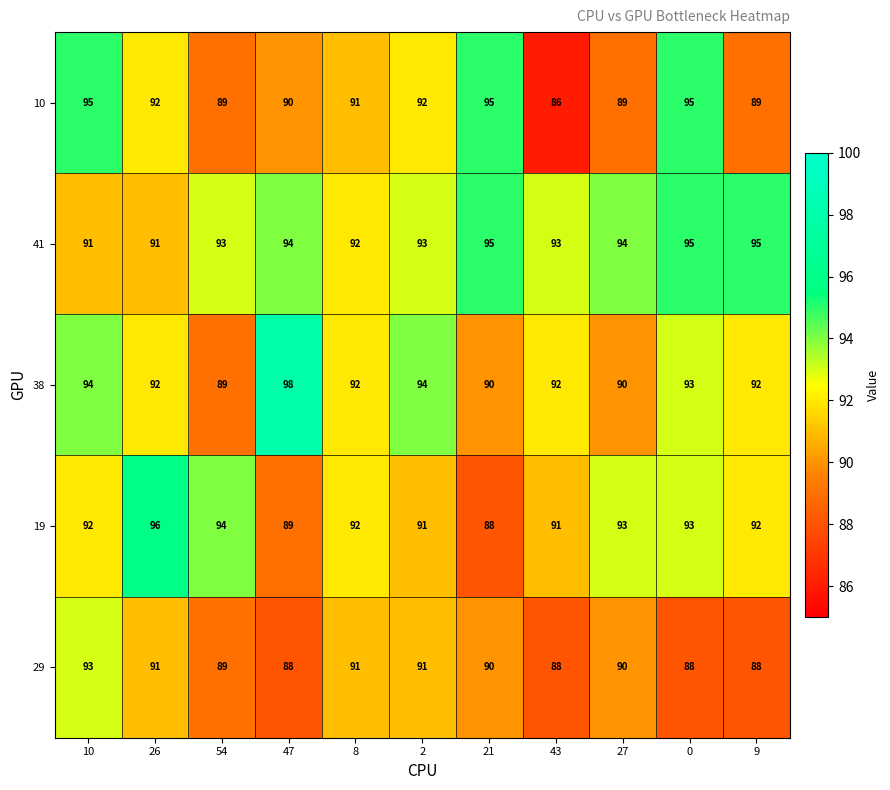

Is it true that 29 equals 88 at 9?

True